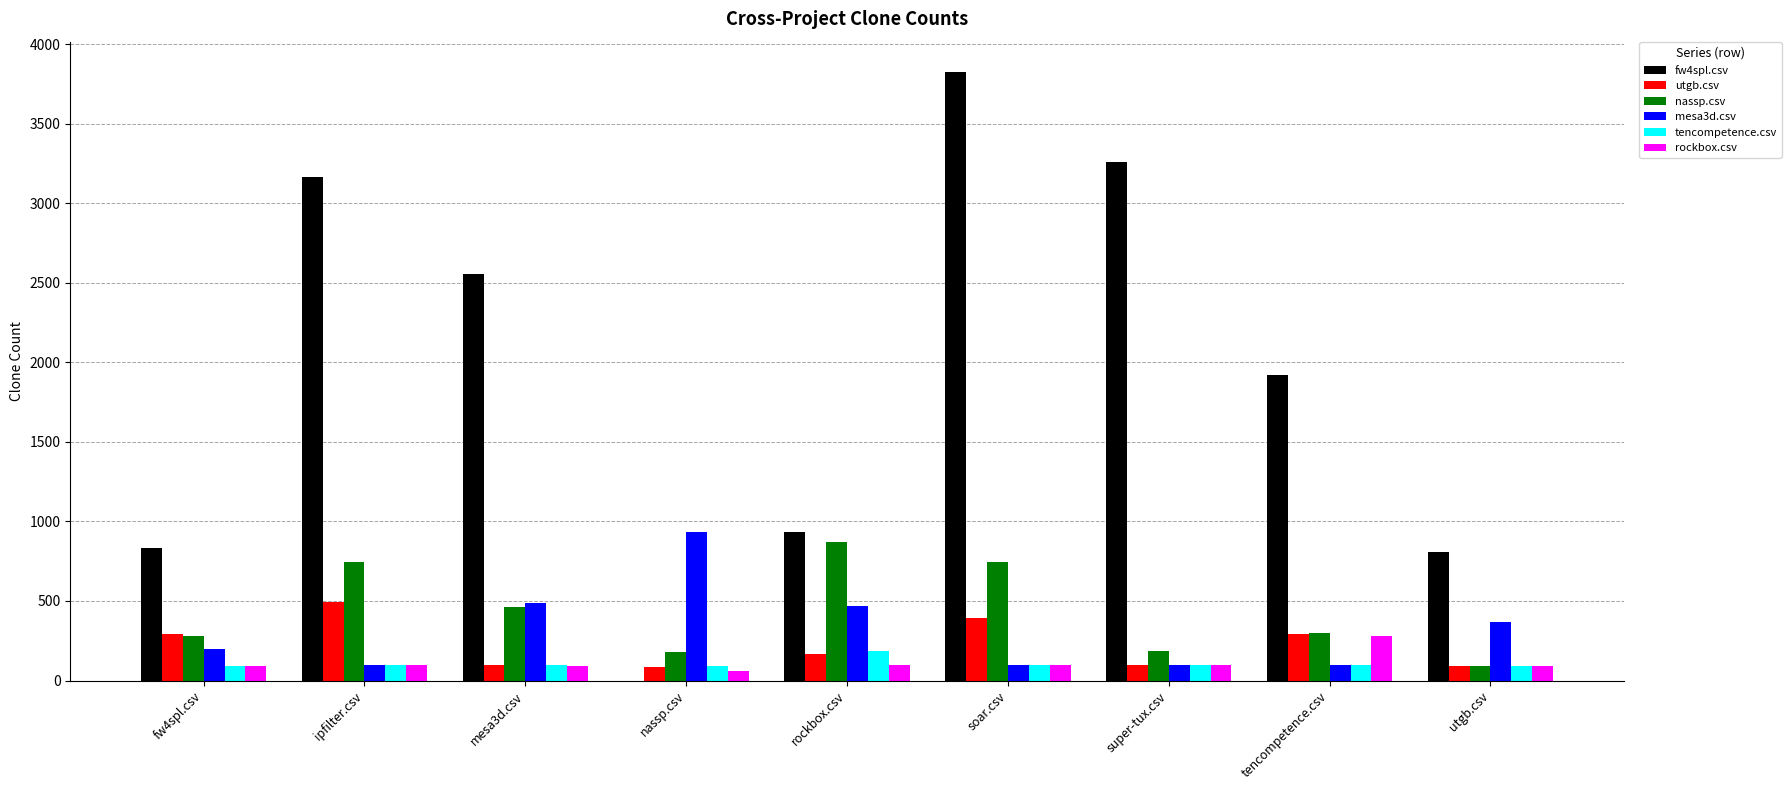

Is it true that rockbox.csv equals 96.5 at rockbox.csv?

True